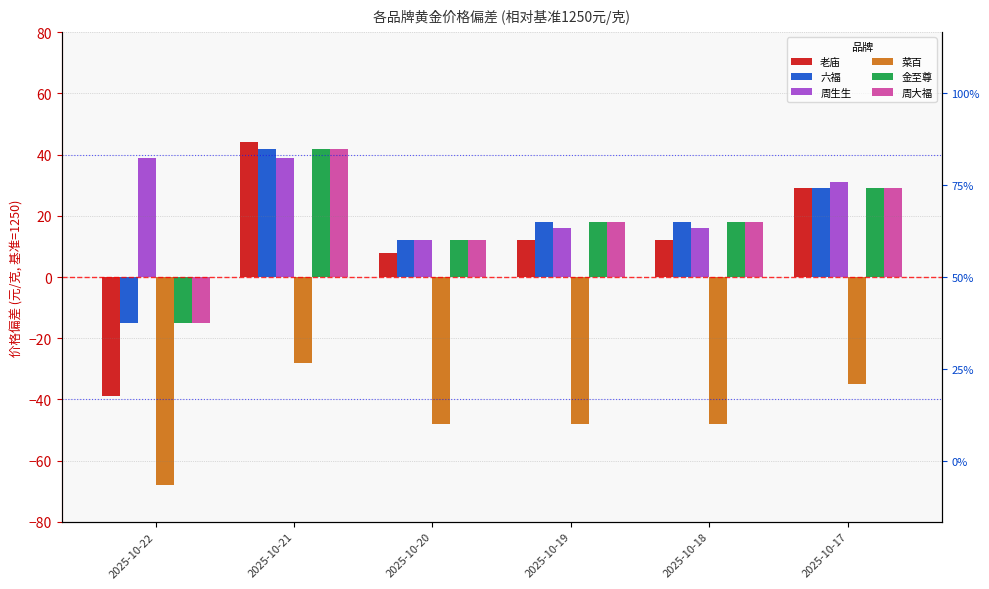

What are all the series names shown in the legend?

老庙, 六福, 周生生, 菜百, 金至尊, 周大福